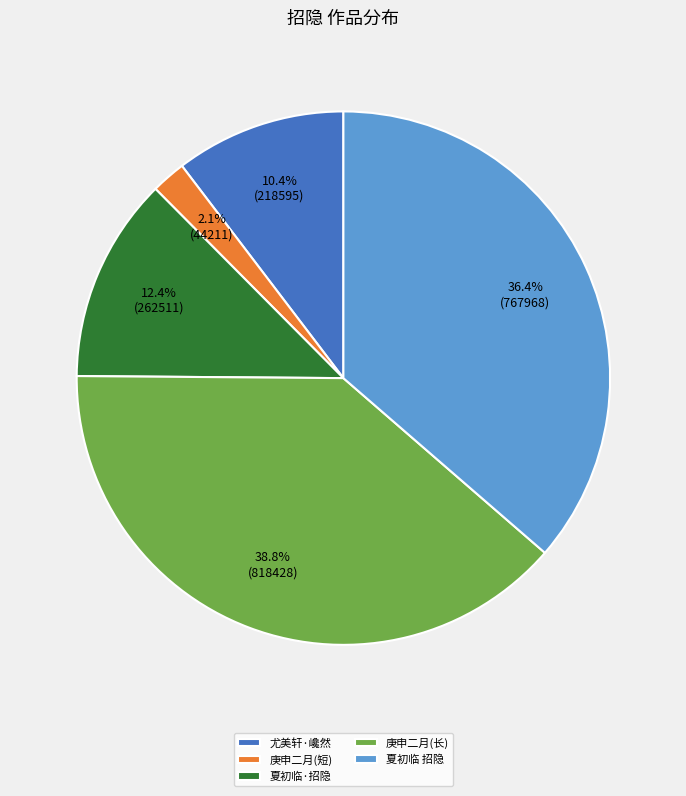

Between 夏初临·招隐 and 尤美轩·巉然, which is larger?

夏初临·招隐